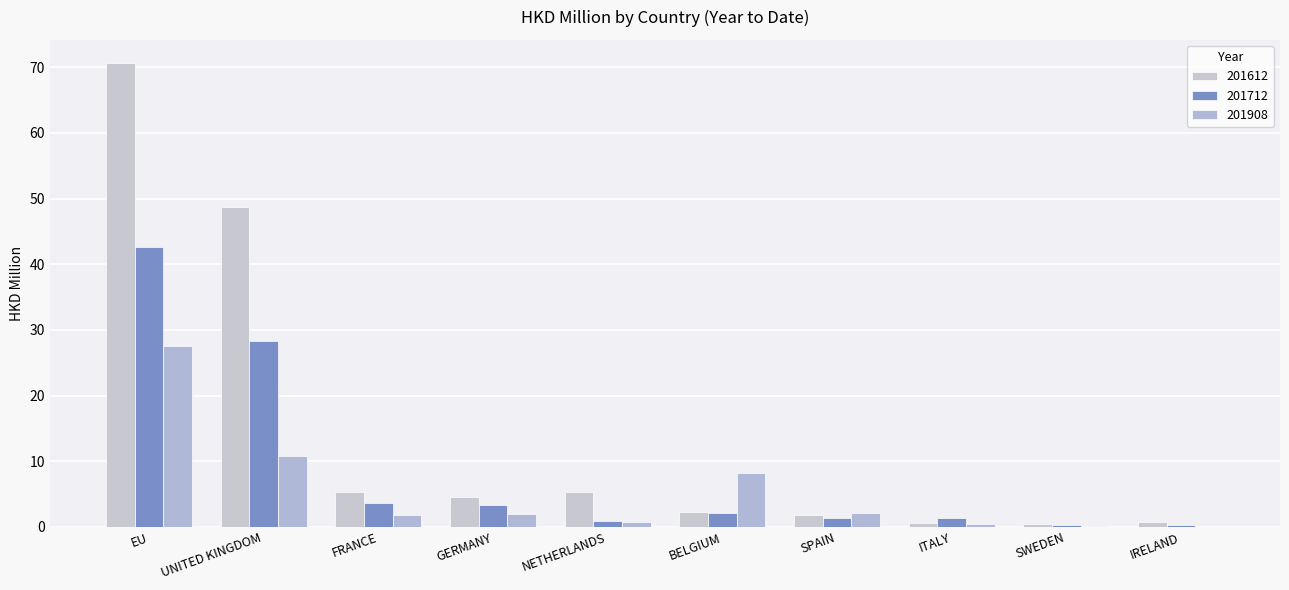

What is the difference between the maximum and minimum values in the 201712 series?

42.3